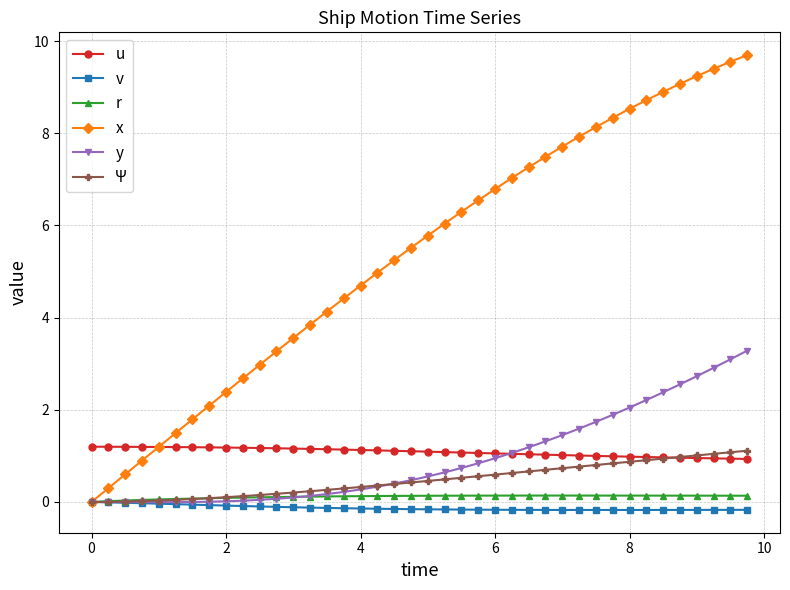

What is the value of the u point at the 29th from the left?

1.0